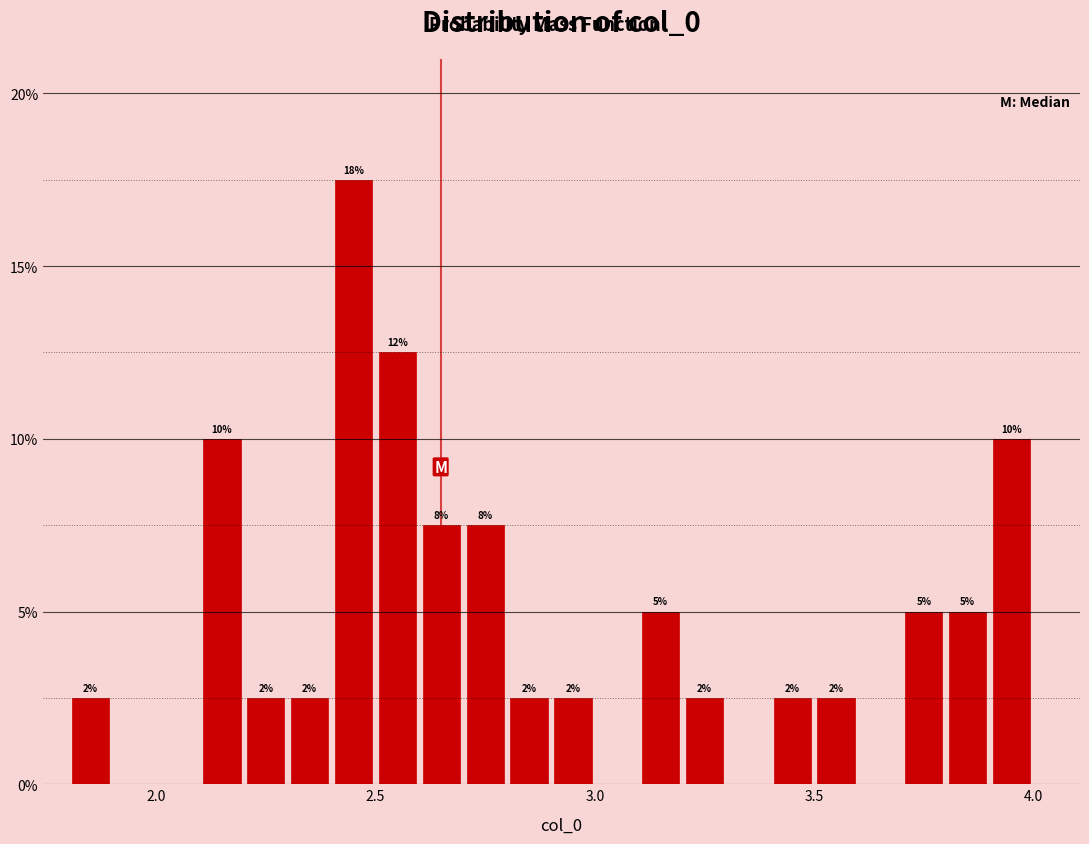

Around what value on the x-axis is the tallest bar? Give the approximate position of its centre, as read against the axis.

2.45